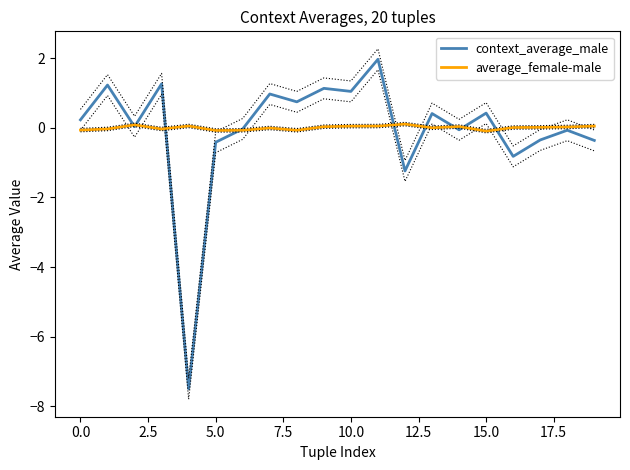

How many interior local valleys does the context_average_male series have?

7